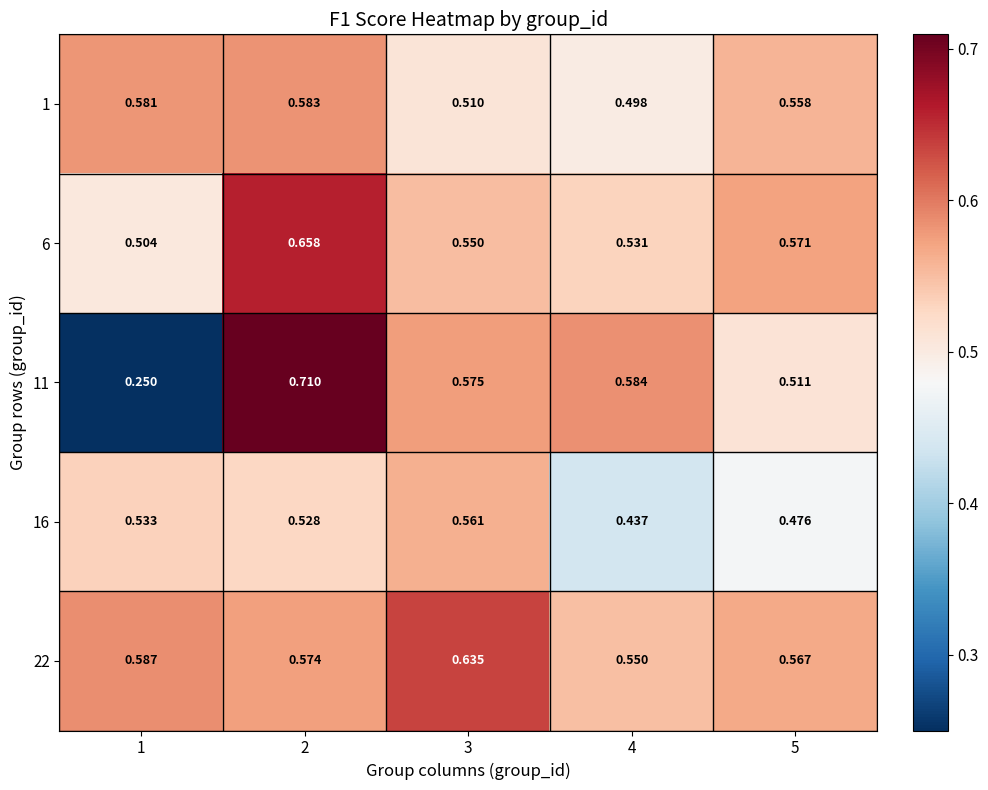

Is the value of 11 at 4 greater than the value of 22 at 1?

No